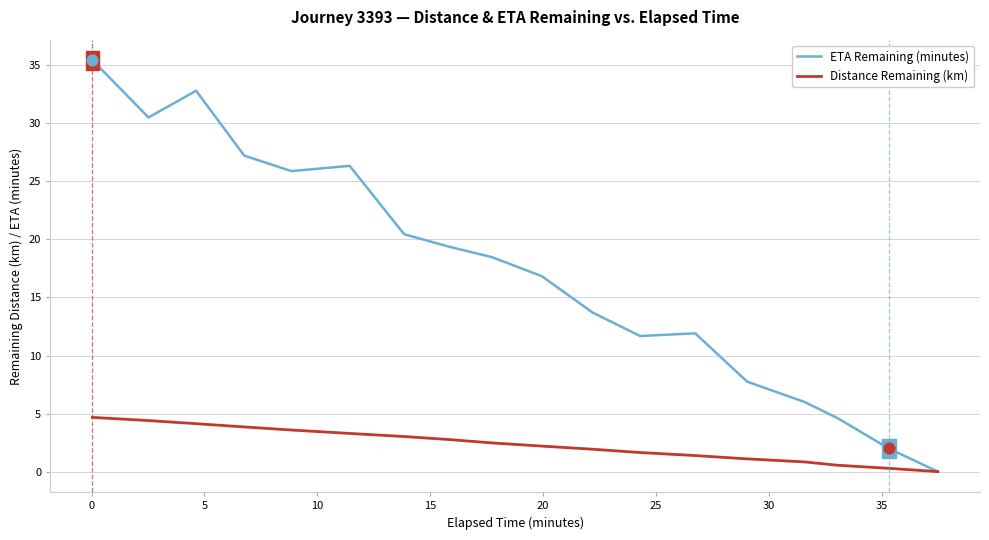

What are all the series names shown in the legend?

ETA Remaining (minutes), Distance Remaining (km)